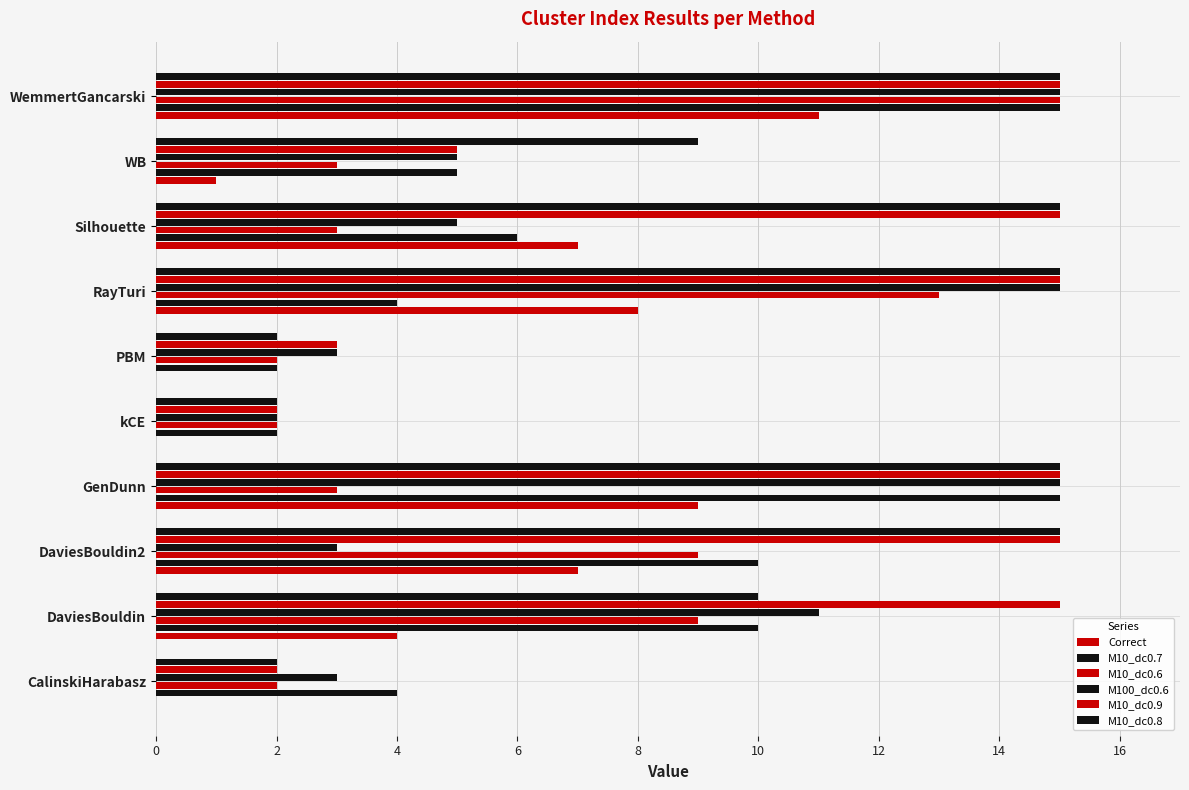

Count the number of categories in the chart.

10